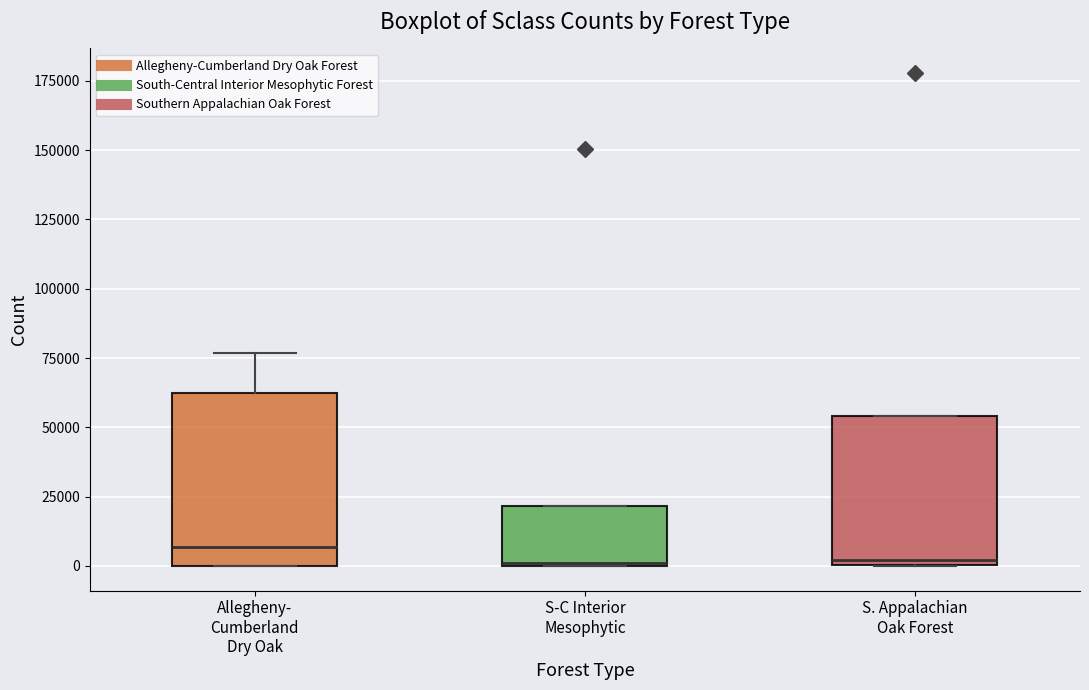

Reading left to right, transcribe this box plot: for each box, give where its median line is, the range the box spans, and where its two whiskers end, as read against the y-axis. The values are not printed on the chart, so give them approximately, as read against the axis.

Allegheny- Cumberland Dry Oak: median 5000, box 0 to 60000, whiskers 0 to 75000
S-C Interior Mesophytic: median 0, box 0 to 20000, whiskers 0 to 20000
S. Appalachian Oak Forest: median 0 (just above the box's lower edge), box 0 to 55000, whiskers 0 to 55000